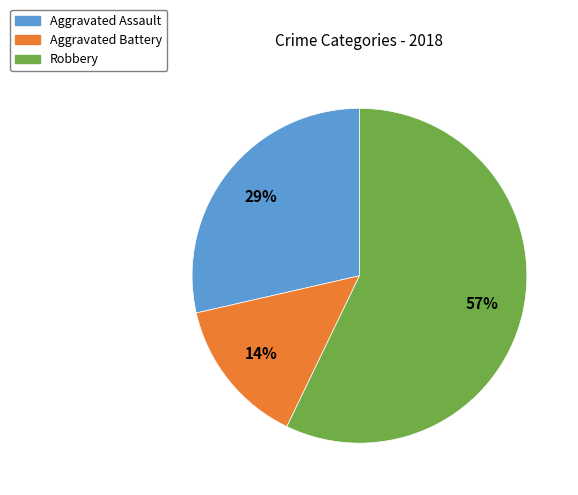

To the nearest percent, what is the difference between the largest and smallest slice percentages?

43%